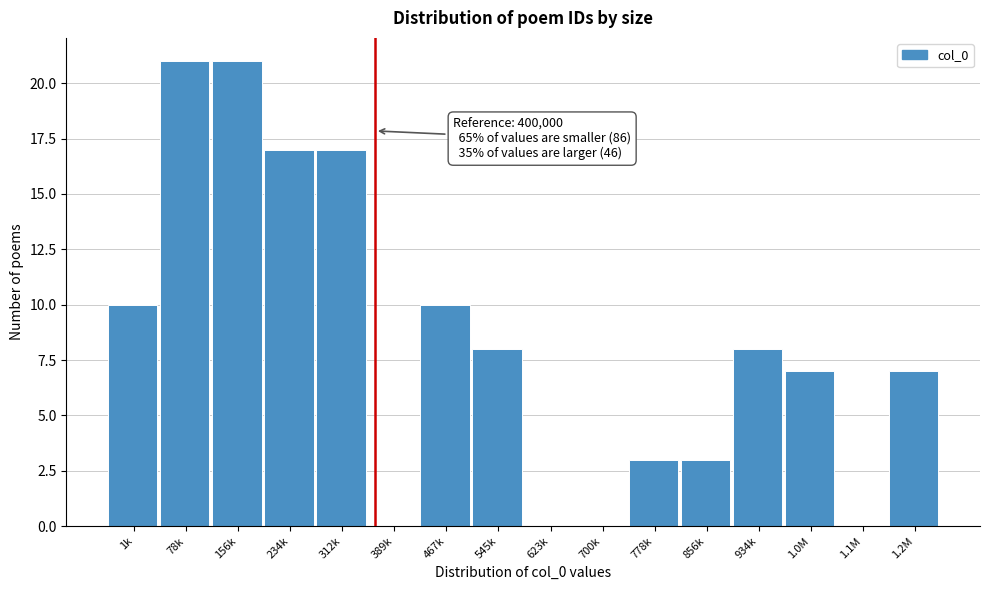

Reading right to left, transcribe all the data shown in this chart.

1.2M=7	1.1M=0	1.0M=7	934k=8	856k=3	778k=3	700k=0	623k=0	545k=8	467k=10	389k=0	312k=17	234k=17	156k=21	78k=21	1k=10